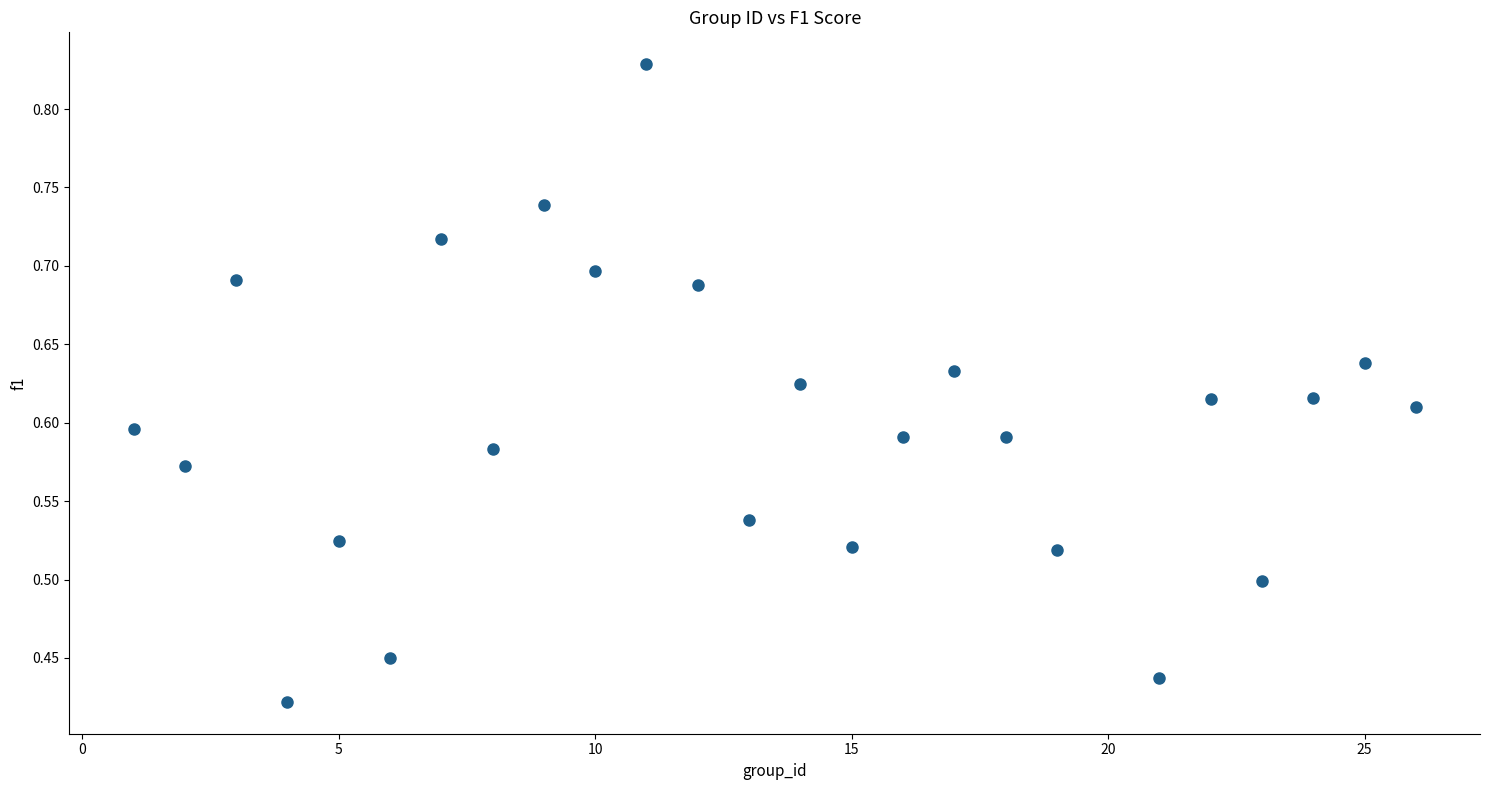

What is the range of X values (max minus min)?

25.0